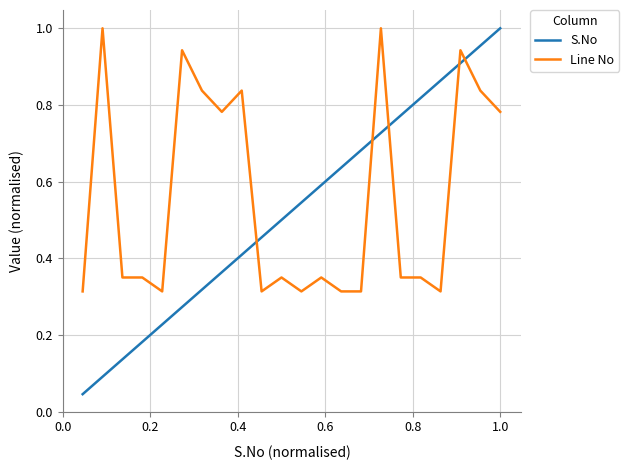

Which series has the widest spread of values?

S.No